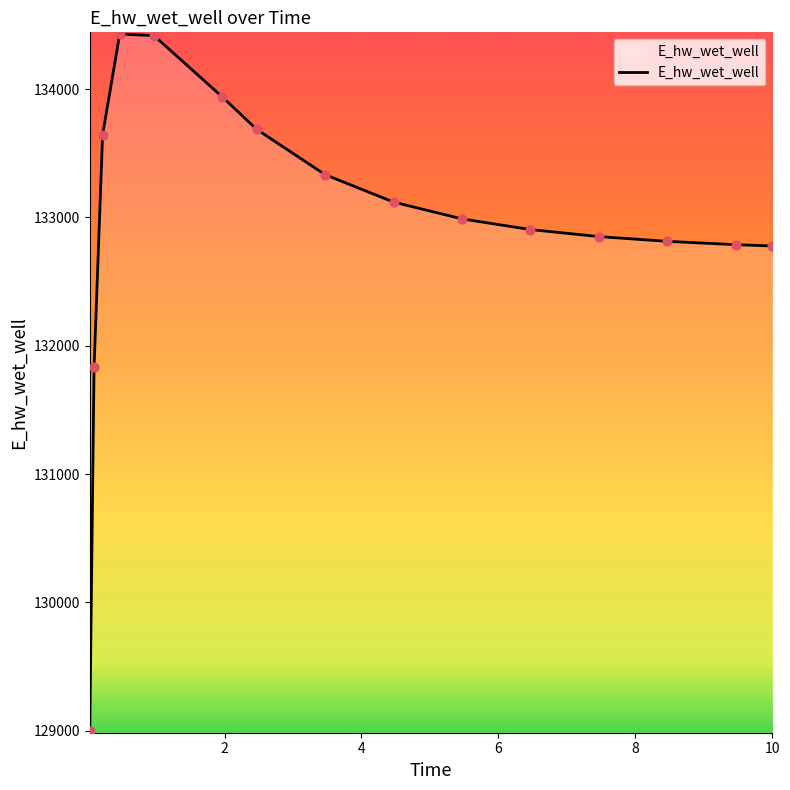

What is the difference between the maximum and minimum values?

5433.1